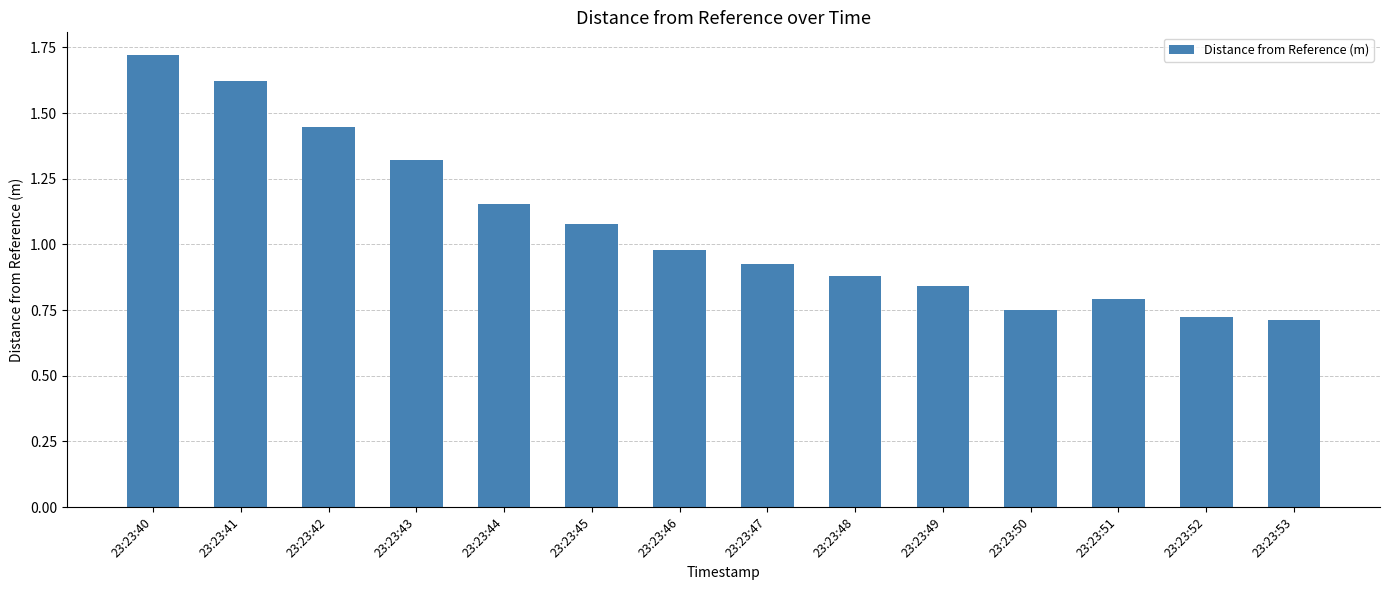

At which category does the chart reach its peak across all series?

23:23:40